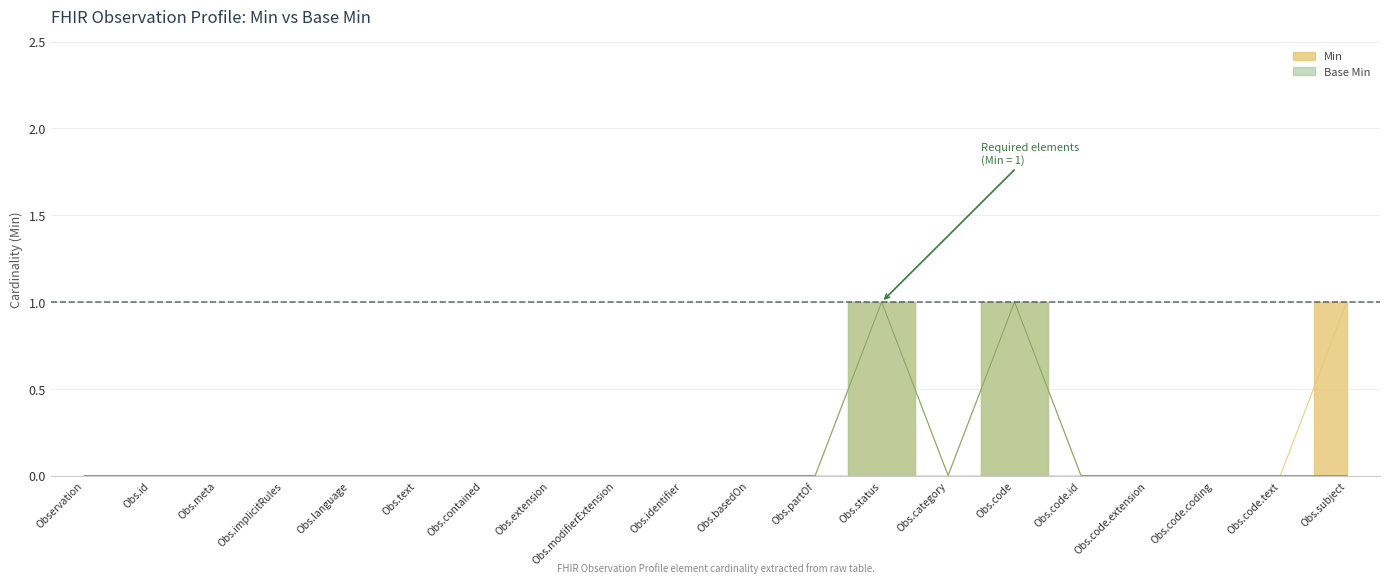

List the labels in order of Base Min value, largest first.

Obs.status, Obs.code, Observation, Obs.id, Obs.meta, Obs.implicitRules, Obs.language, Obs.text, Obs.contained, Obs.extension, Obs.modifierExtension, Obs.identifier, Obs.basedOn, Obs.partOf, Obs.category, Obs.code.id, Obs.code.extension, Obs.code.coding, Obs.code.text, Obs.subject